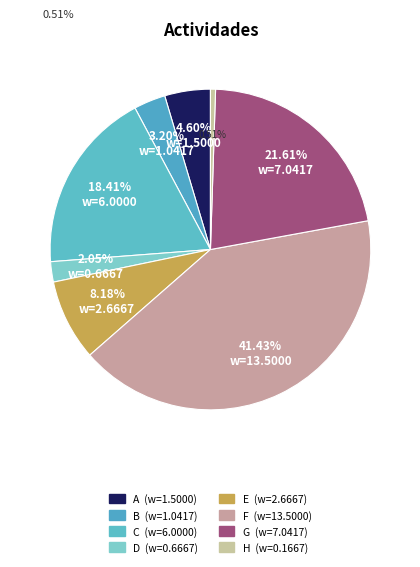

To the nearest percent, what is the difference between the largest and smallest slice percentages?

41%